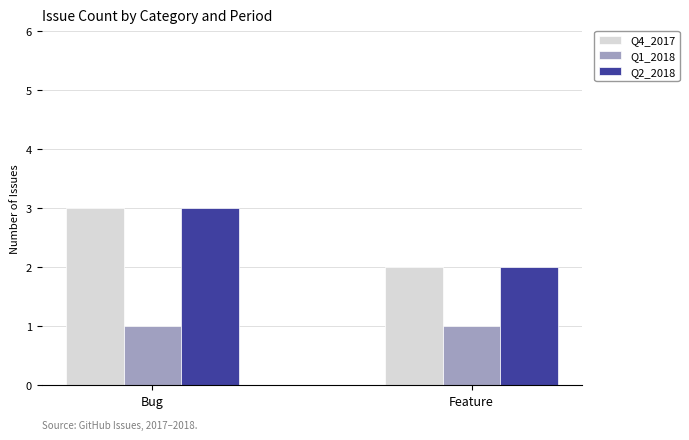

Reading left to right, list all the values displayed in this chart.

Q4_2017: 3	2
Q1_2018: 1	1
Q2_2018: 3	2